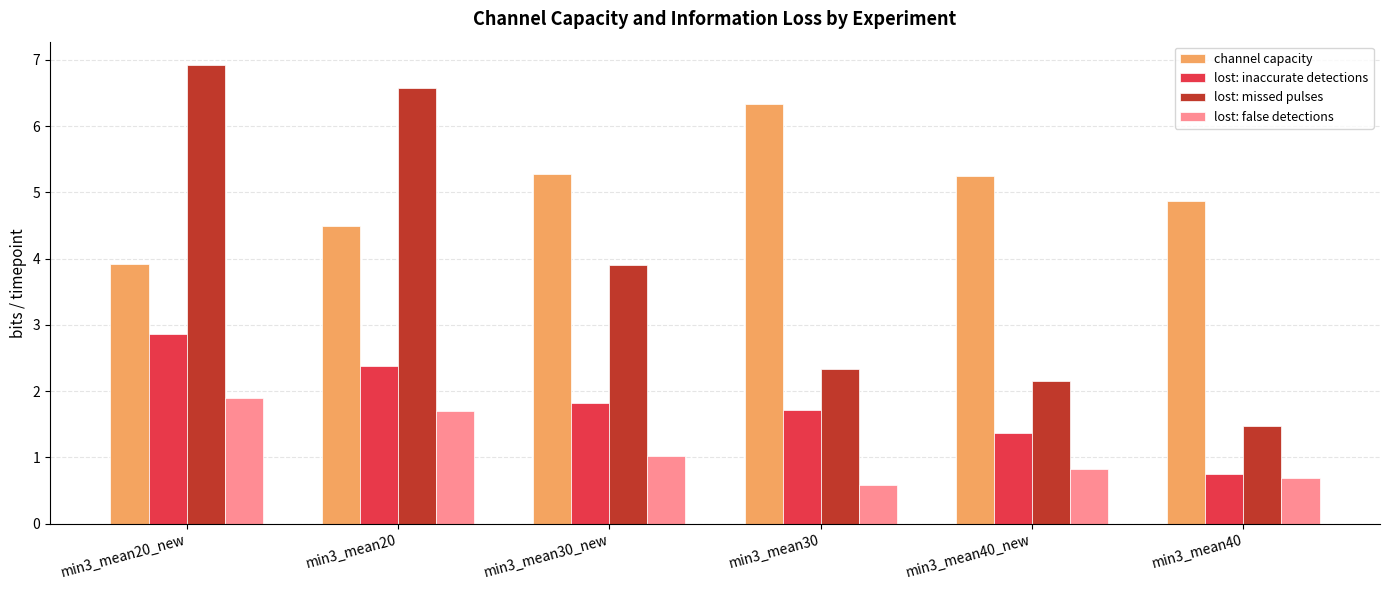

What position from the right is min3_mean30?

3